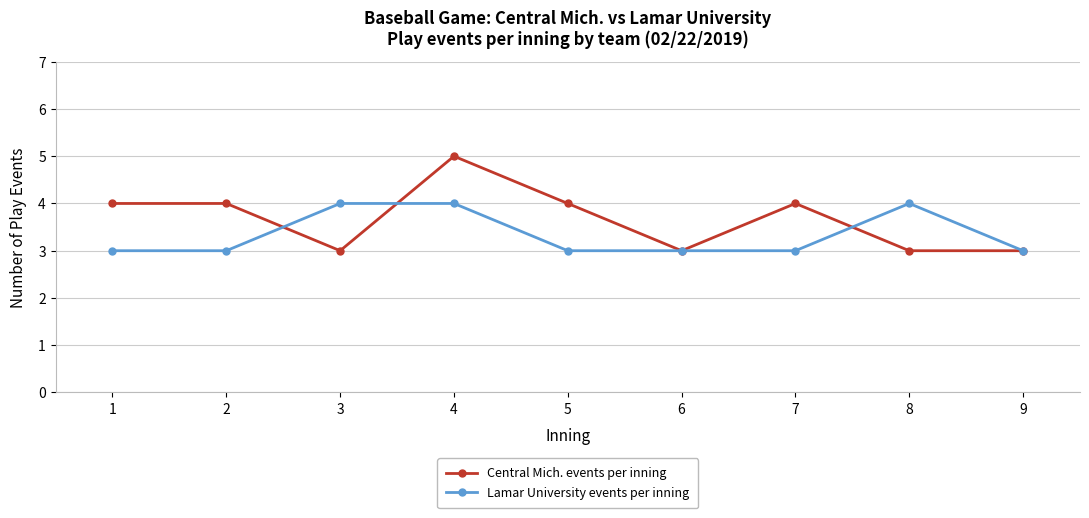

How many data points in Central Mich. events per inning are less than 4?

4